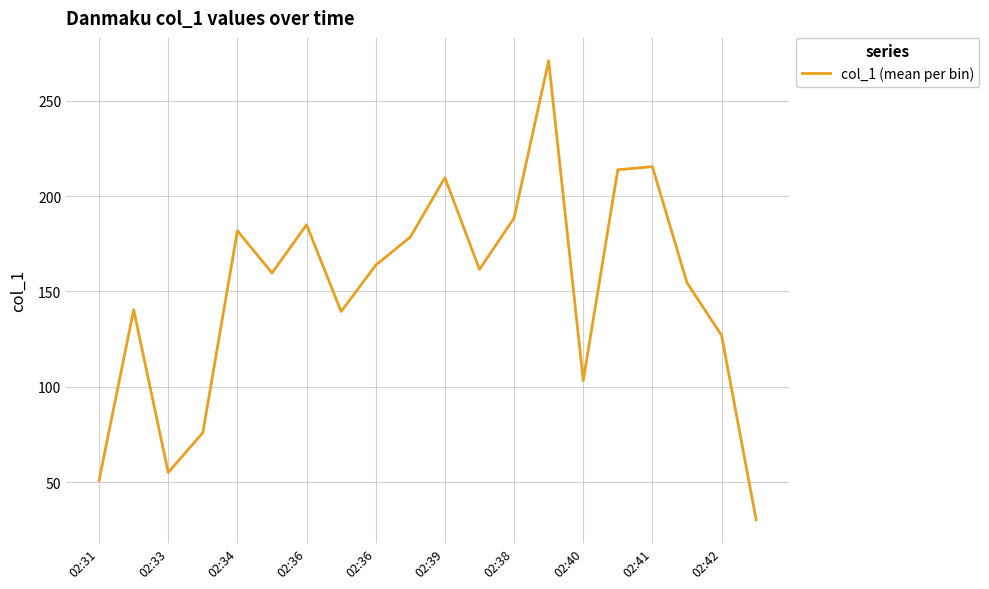

What is the difference between the maximum and minimum values?

240.6